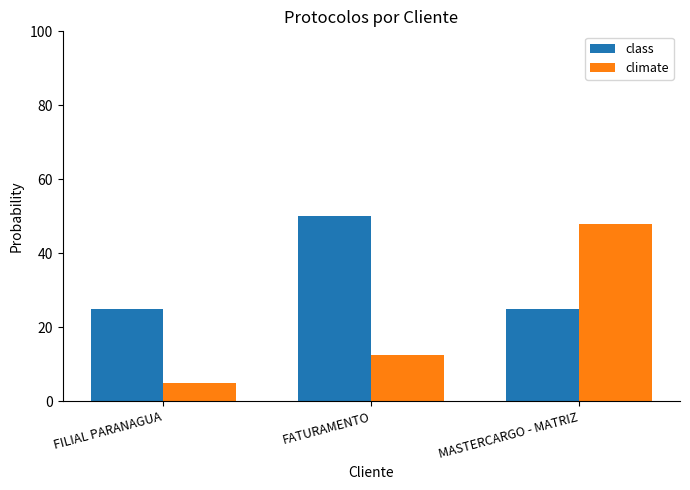

What is the total value across all series at FILIAL PARANAGUA?

30.0